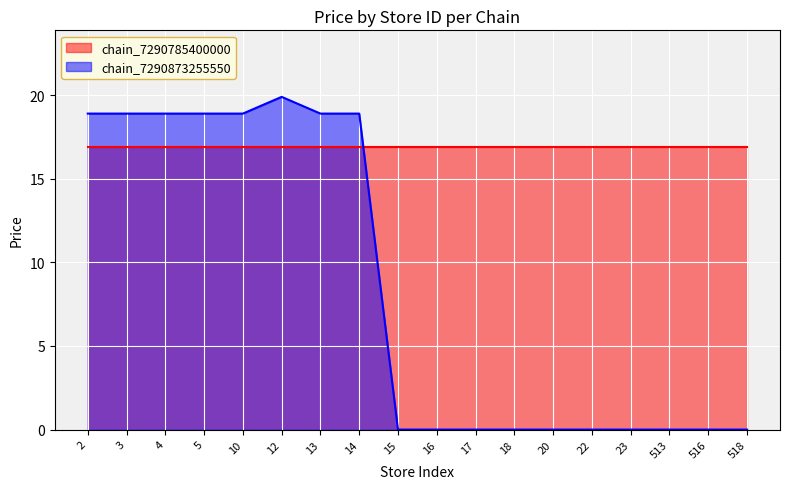

Rank the categories by value from highest to lowest.

12, 2, 3, 4, 5, 10, 13, 14, 15, 16, 17, 18, 20, 22, 23, 513, 516, 518